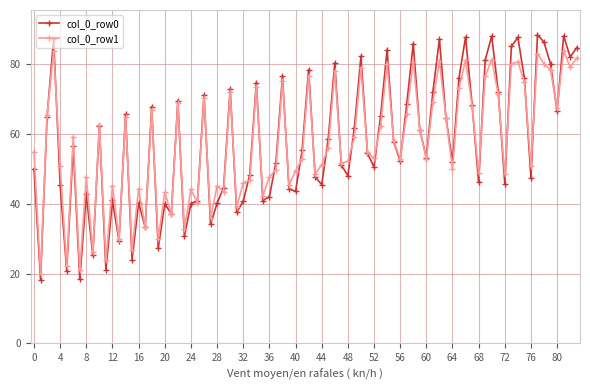

Which series has the largest range (max minus min)?

col_0_row0